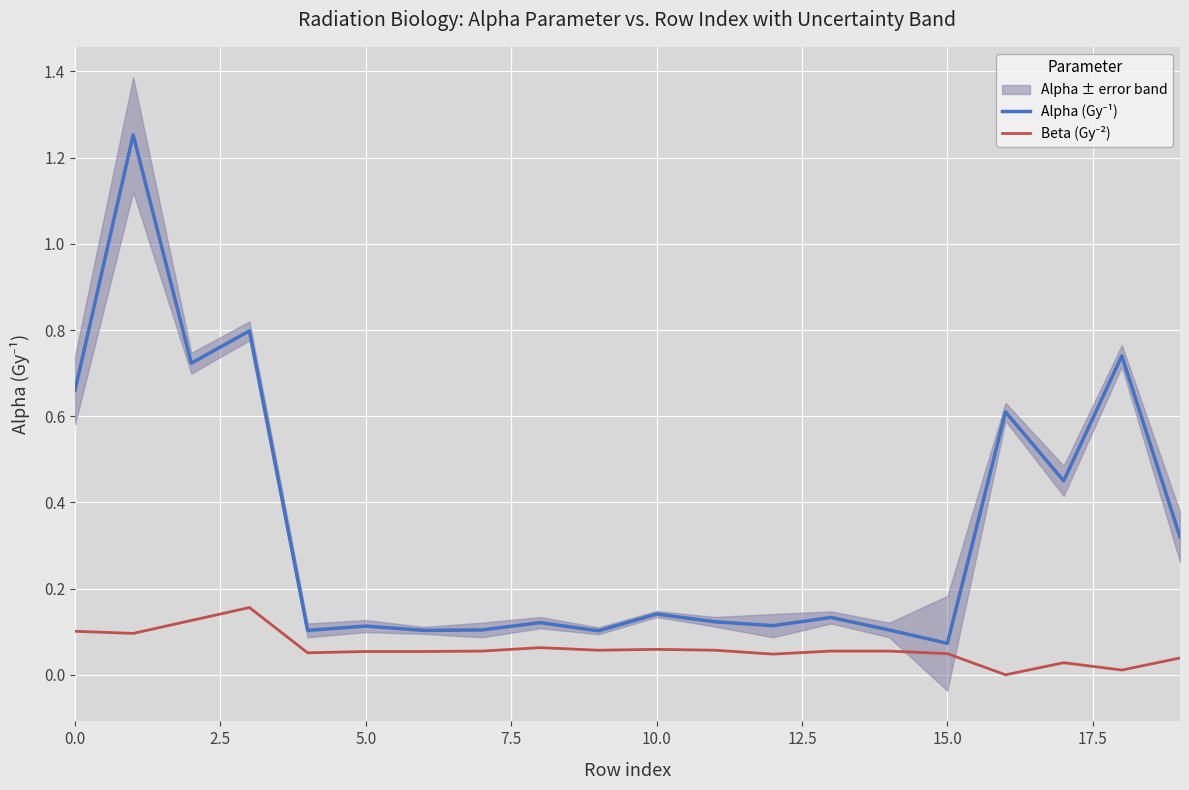

What is the total value across all series at 11?

0.2